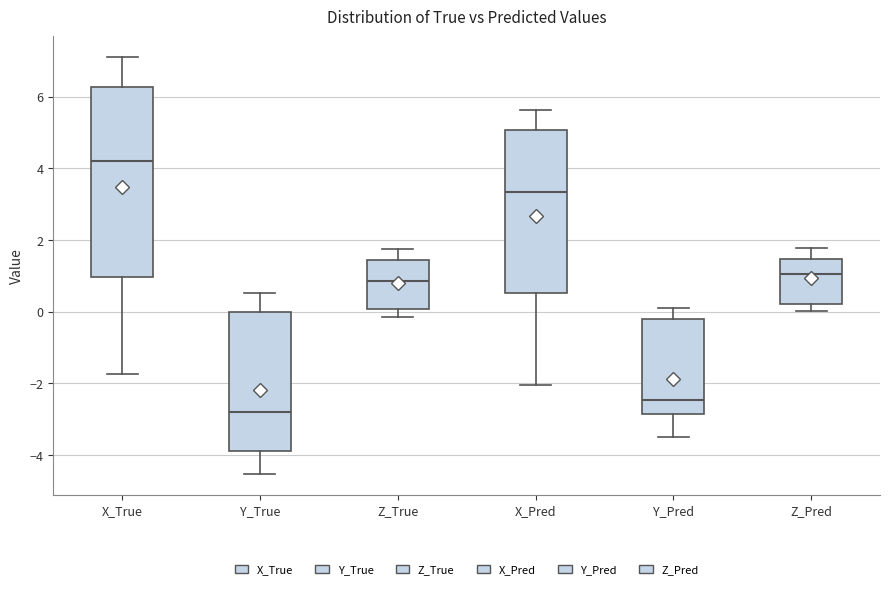

Which box is the tallest, from its lower edge to its upper edge?

X_True